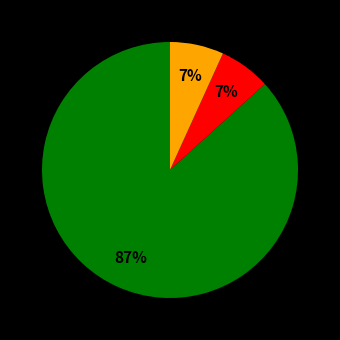

How many segments does this pie chart have?

3